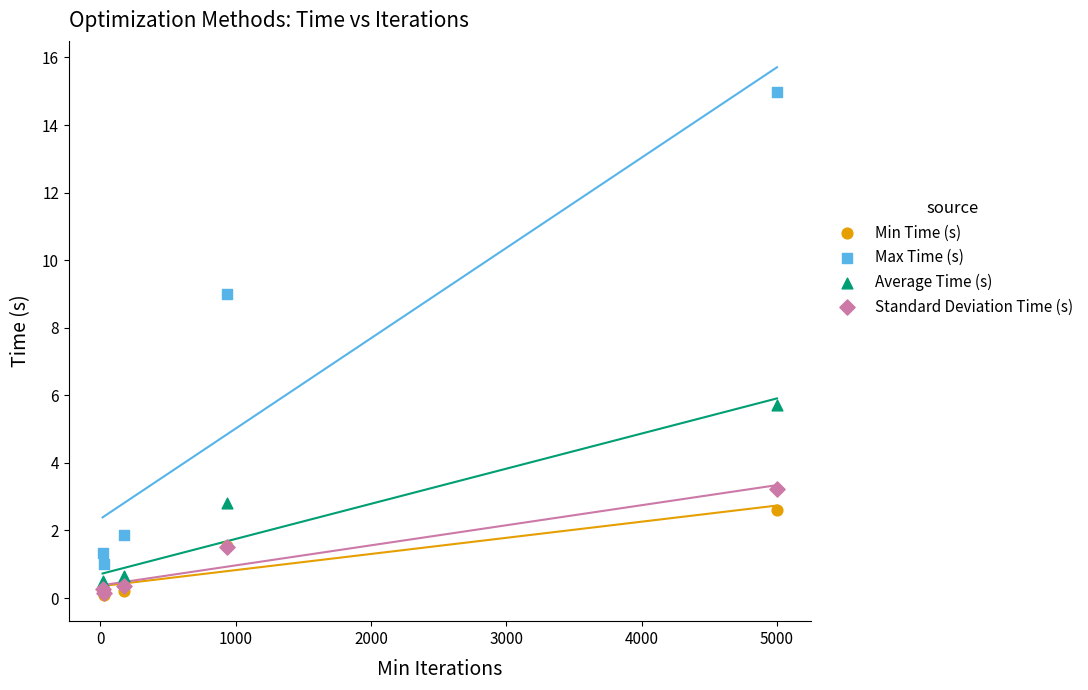

In the Max Time (s) series, what Y value is closest to 7?

9.0